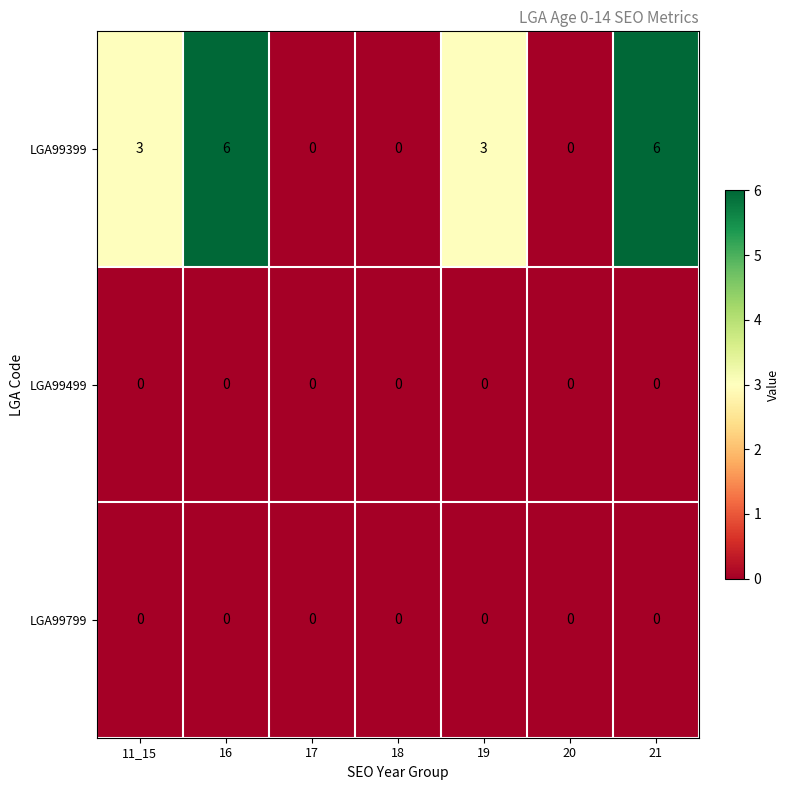

Reading left to right, extract all data points from this chart.

LGA99399: 11_15=3	16=6	17=0	18=0	19=3	20=0	21=6
LGA99499: 11_15=0	16=0	17=0	18=0	19=0	20=0	21=0
LGA99799: 11_15=0	16=0	17=0	18=0	19=0	20=0	21=0